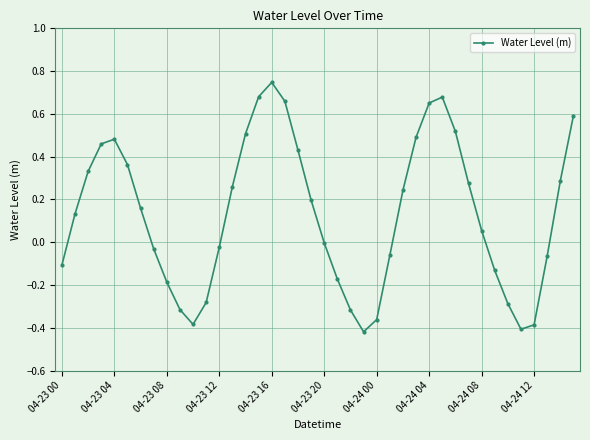

What is the difference between the maximum and minimum values?

1.2